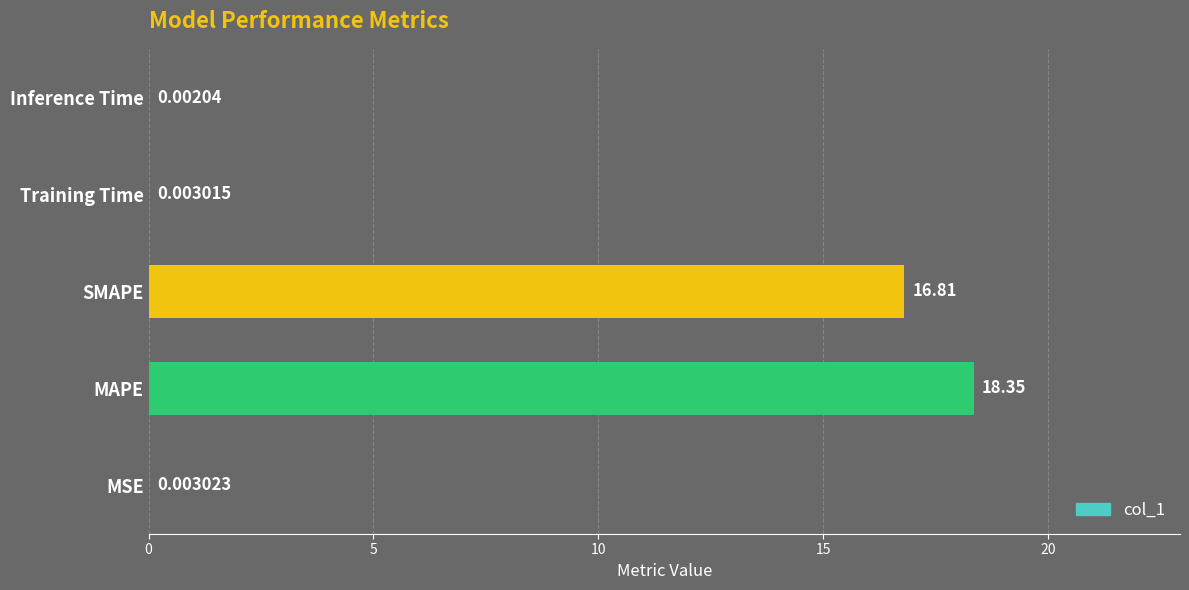

Count the number of categories in the chart.

5